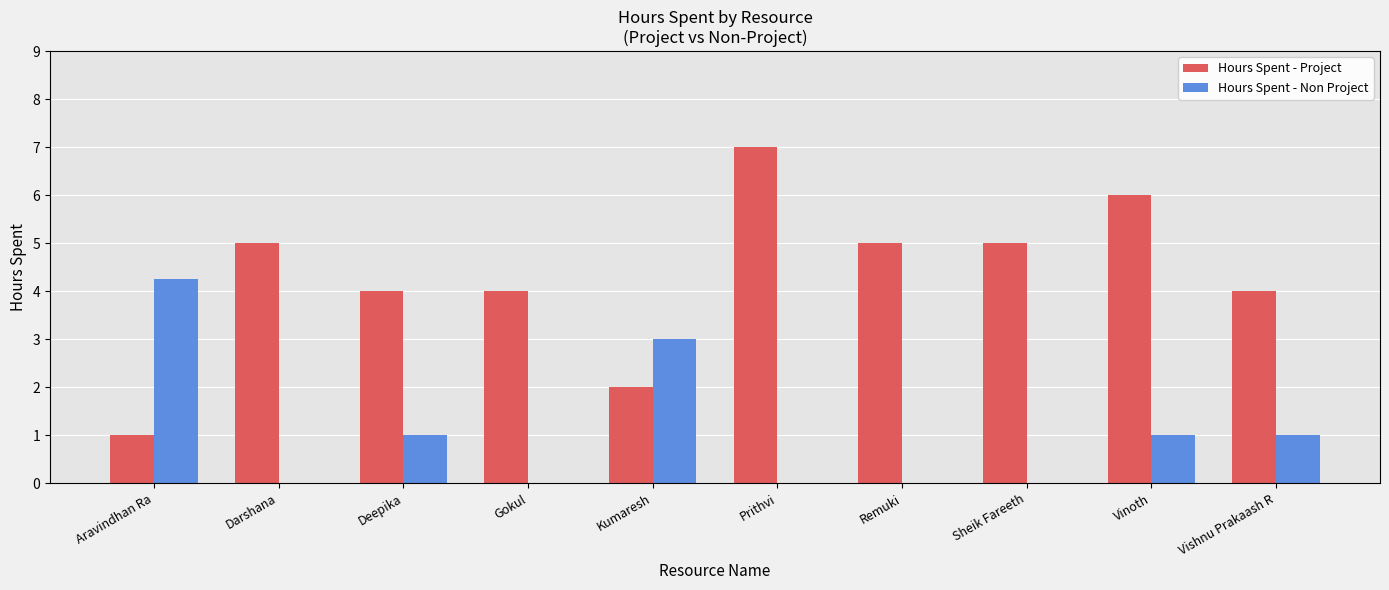

What is the maximum value for Hours Spent - Project?

7.0